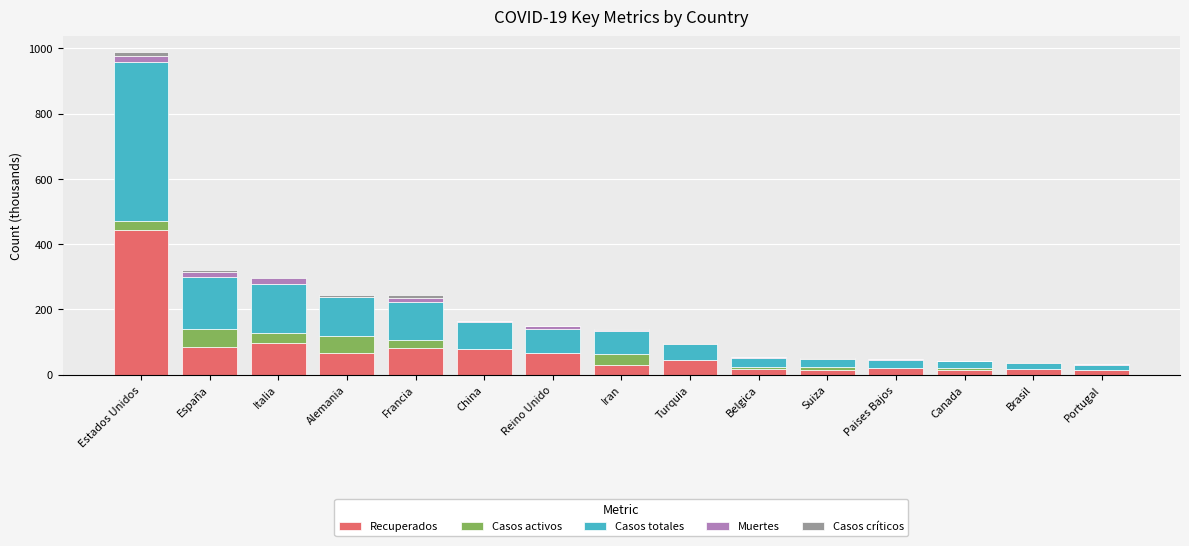

At which category is the sum across all series the highest?

Estados Unidos